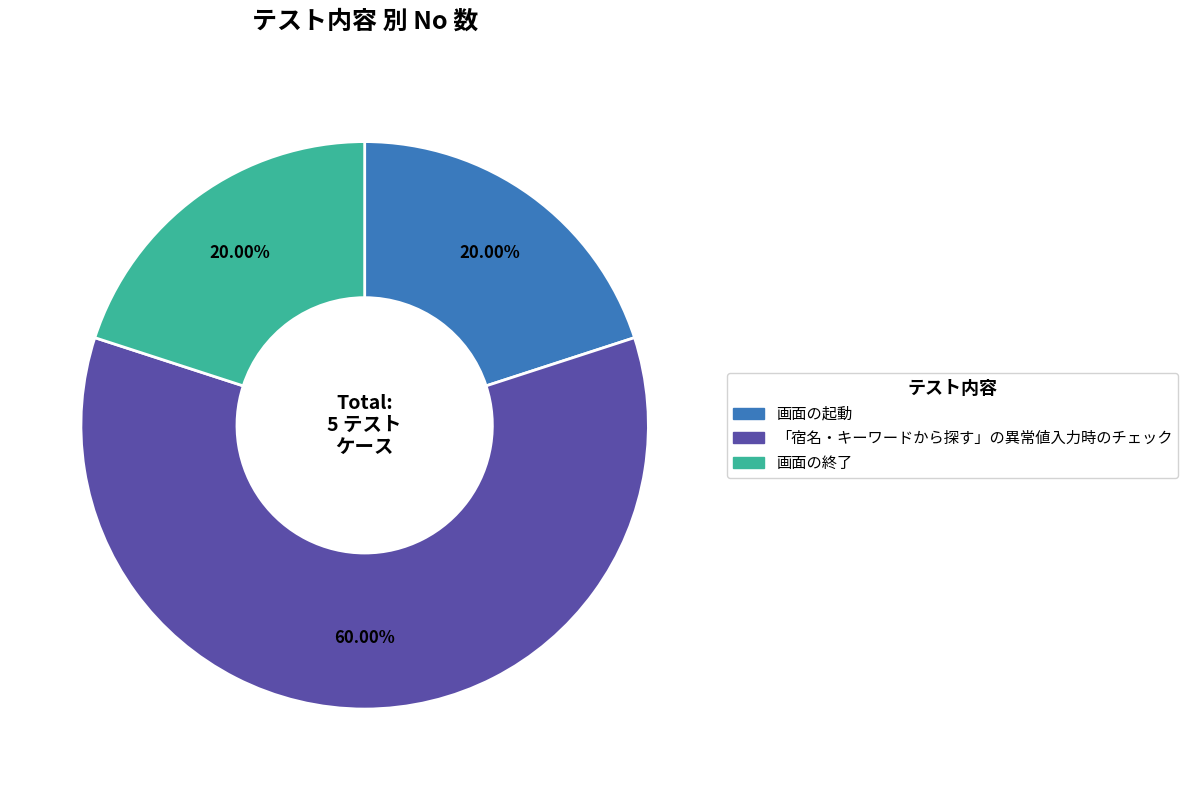

Which slice is the largest?

「宿名・キーワードから探す」の異常値入力時のチェック